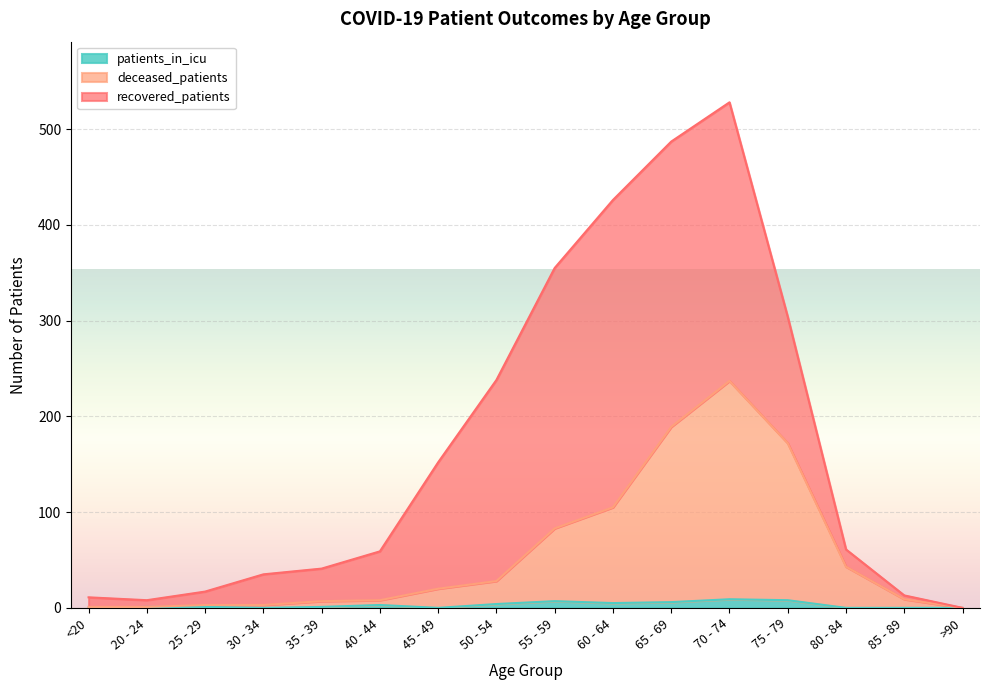

What is the value of the deceased_patients point at the 6th from the left?

8